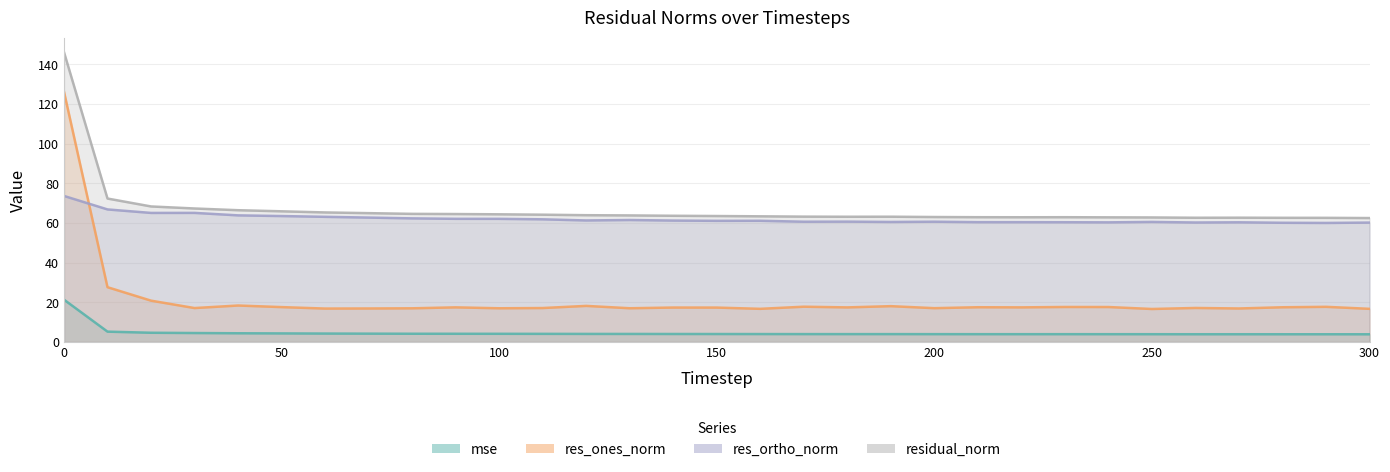

The value of res_ortho_norm at 10 is 93.0. True or false?

False